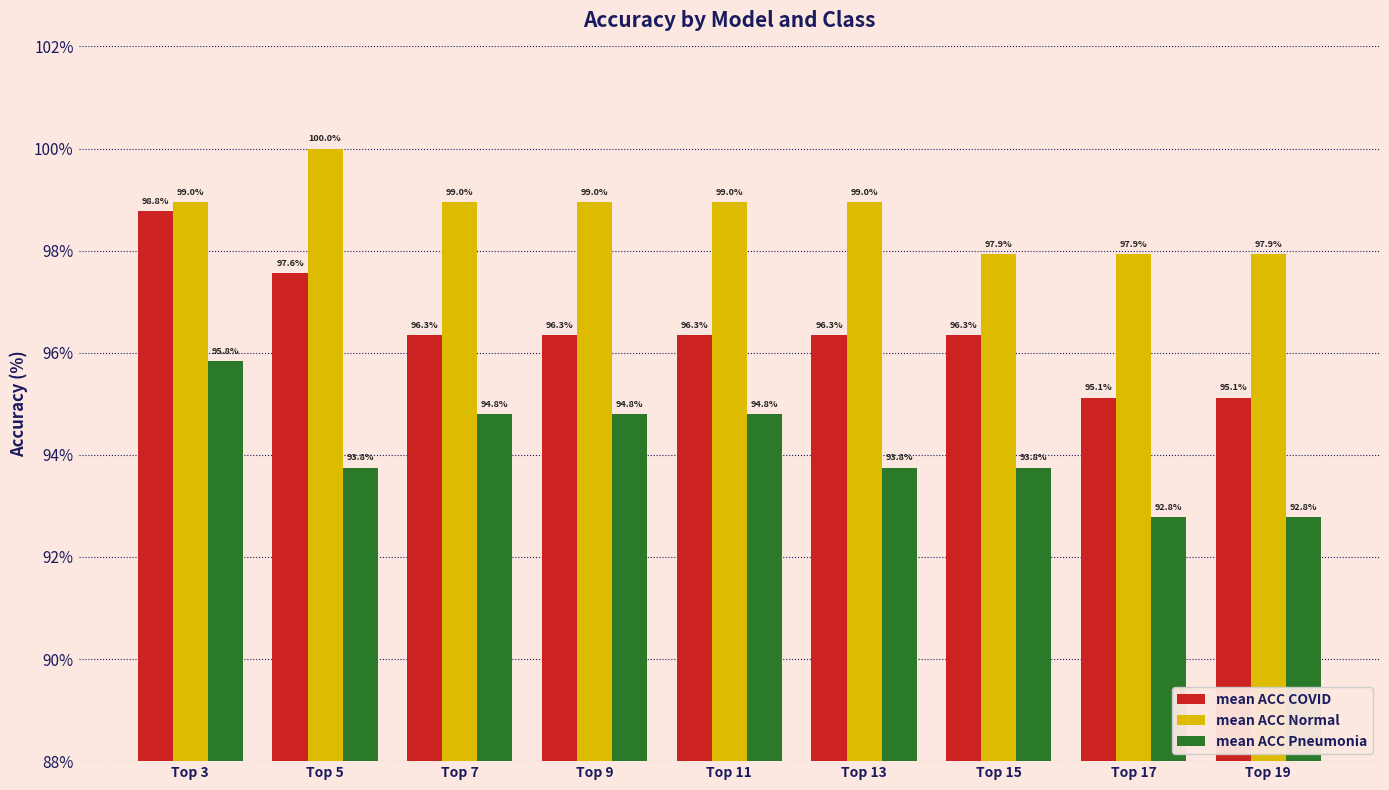

What is the maximum value shown in the chart?

100.0